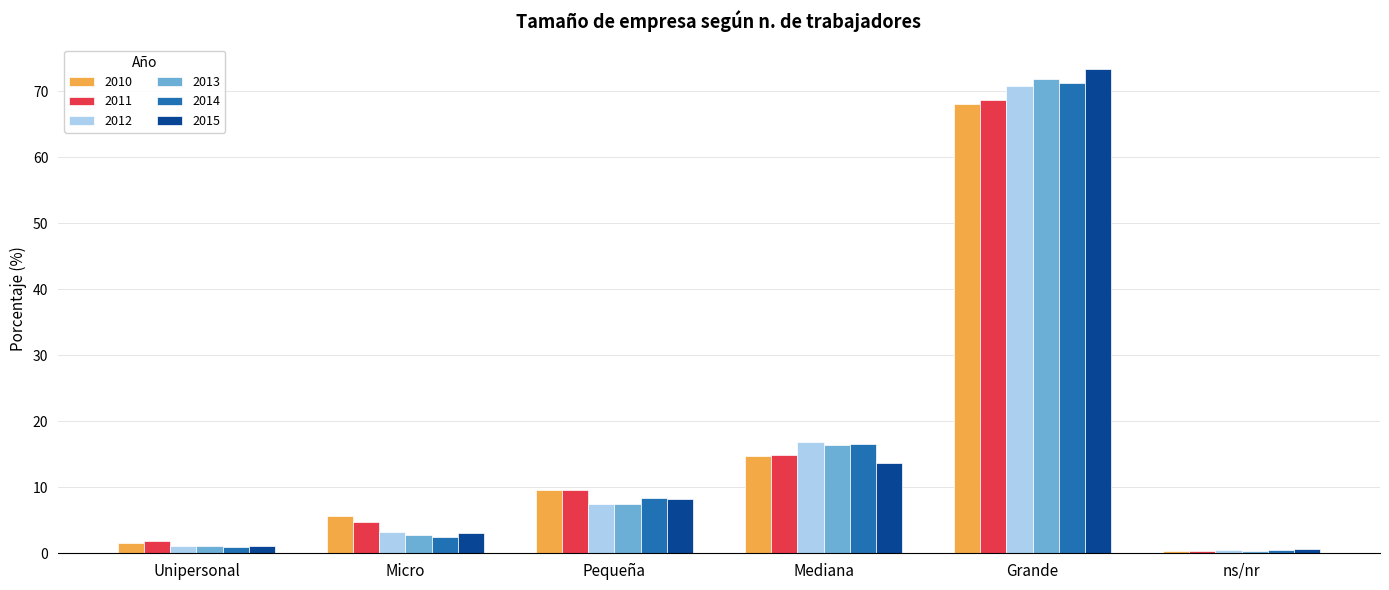

What is the average value of the 2012 series?

16.7